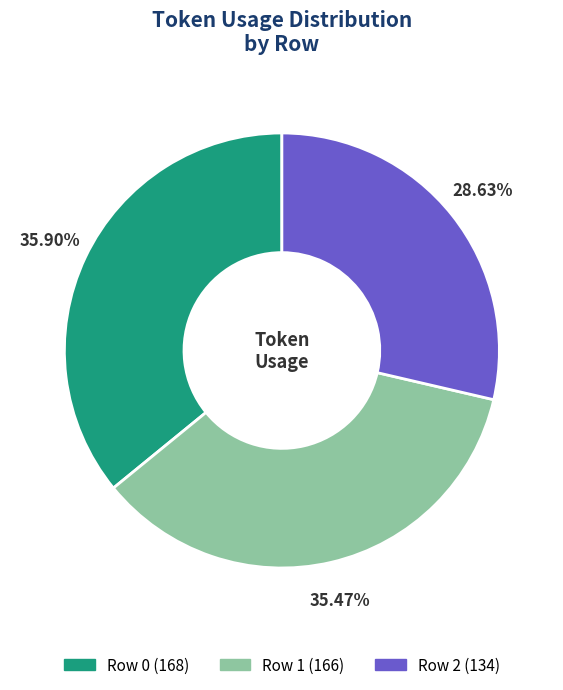

Does any single category account for the majority?

No